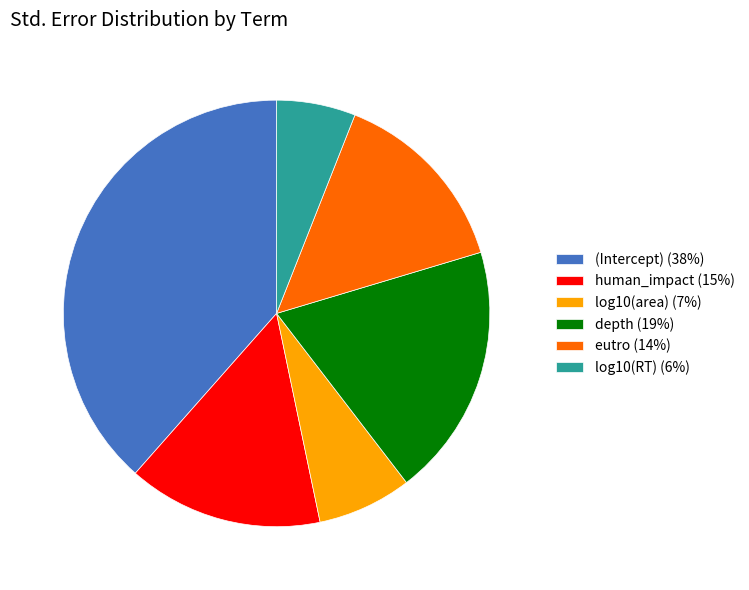

Does depth represent more than half of the total?

No